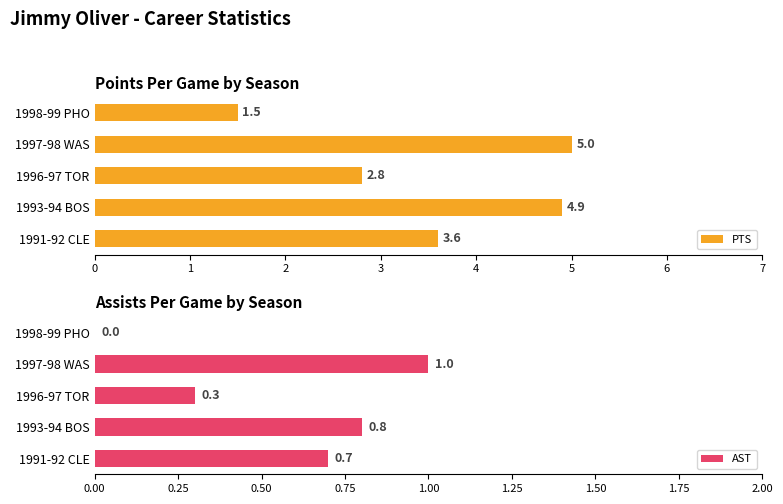

Reading right to left, transcribe all the data shown in this chart.

PTS: 1.5	5.0	2.8	4.9	3.6
AST: 0.0	1.0	0.3	0.8	0.7